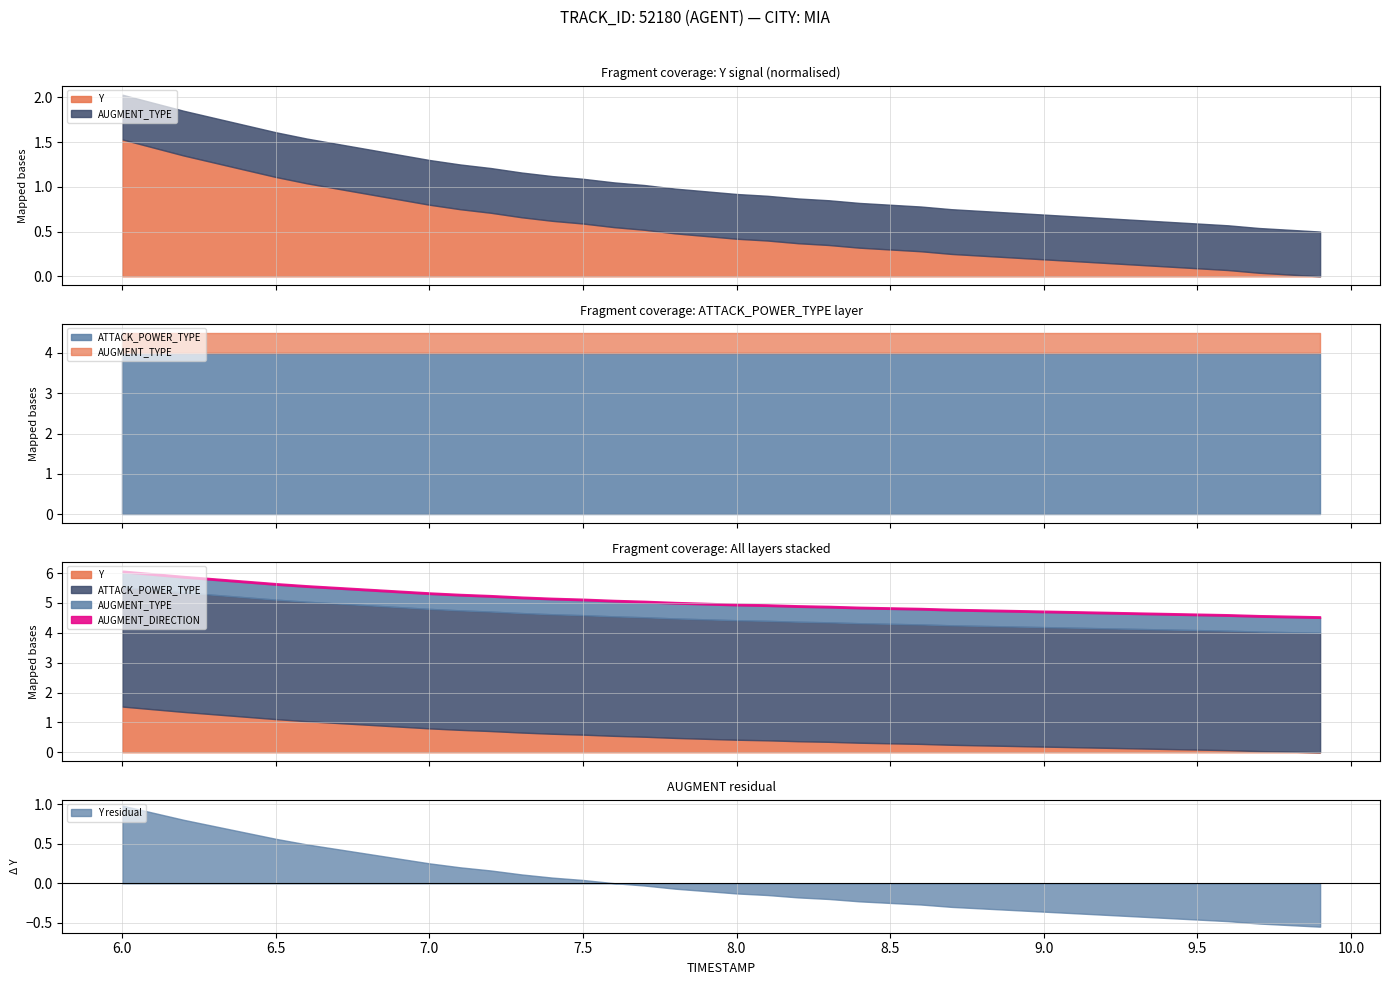

At which label does AUGMENT_TYPE reach its minimum?

6.0